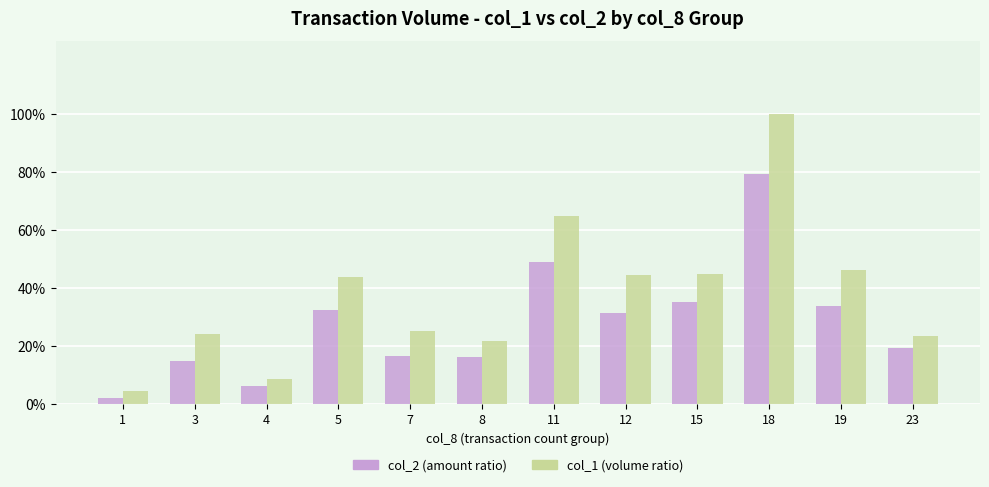

What is the difference between the maximum and minimum values in the col_2 (amount ratio) series?

0.8